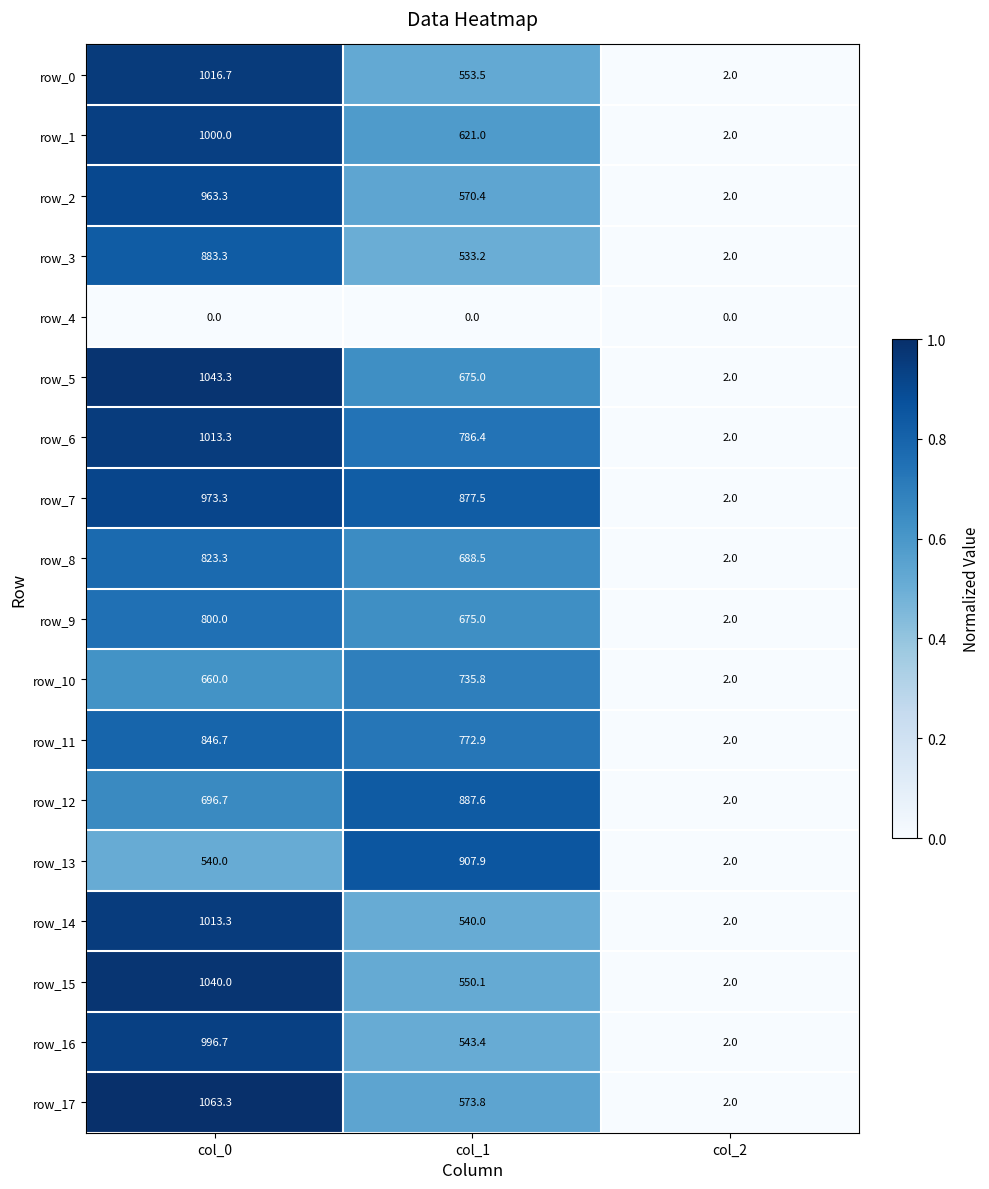

Between col_0 and col_2, which series saw the biggest shift?

row_17